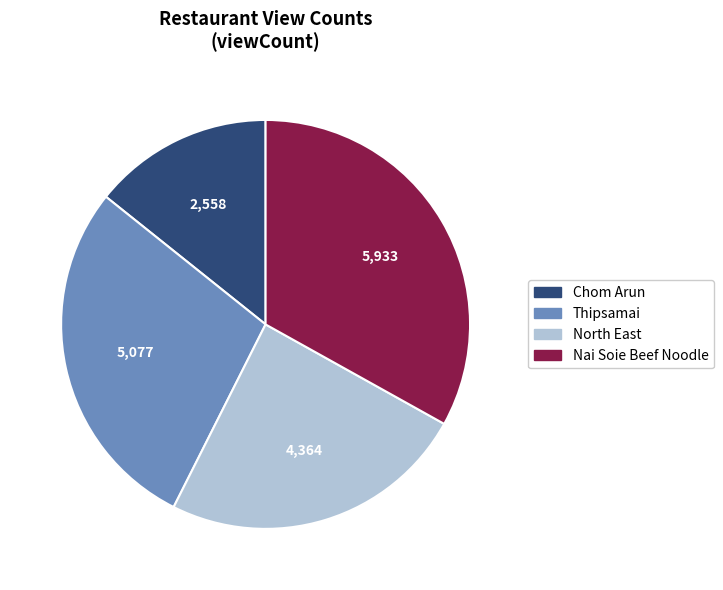

True or false: Nai Soie Beef Noodle accounts for 41% of the total.

False